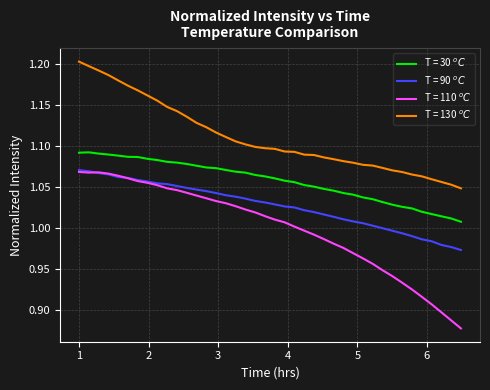

What are all the series names shown in the legend?

T = 30 $^oC$, T = 90 $^oC$, T = 110 $^oC$, T = 130 $^oC$